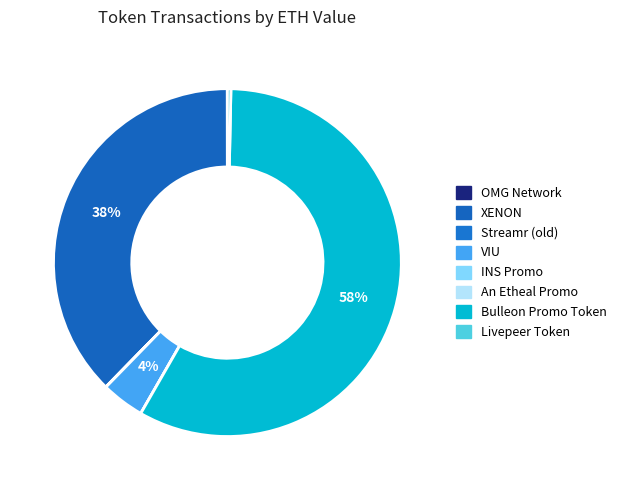

Which category accounts for the majority?

Bulleon Promo Token